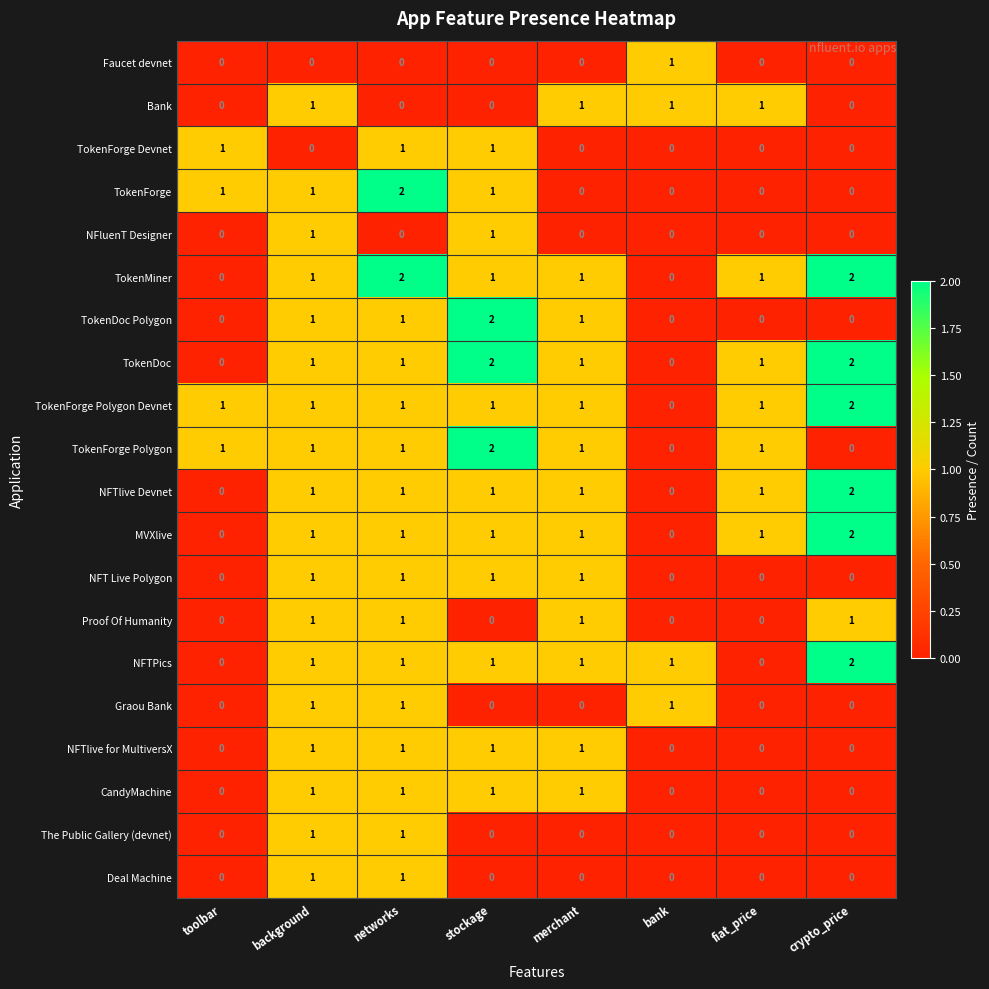

The NFluenT Designer series shows 0 at toolbar. True or false?

True